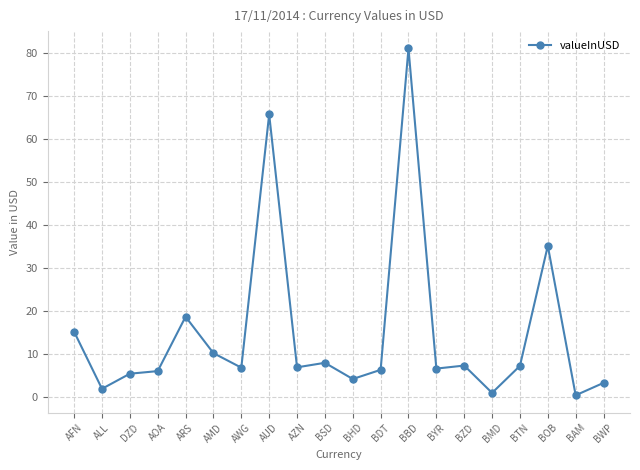

The value at BHD is 4.1. True or false?

True